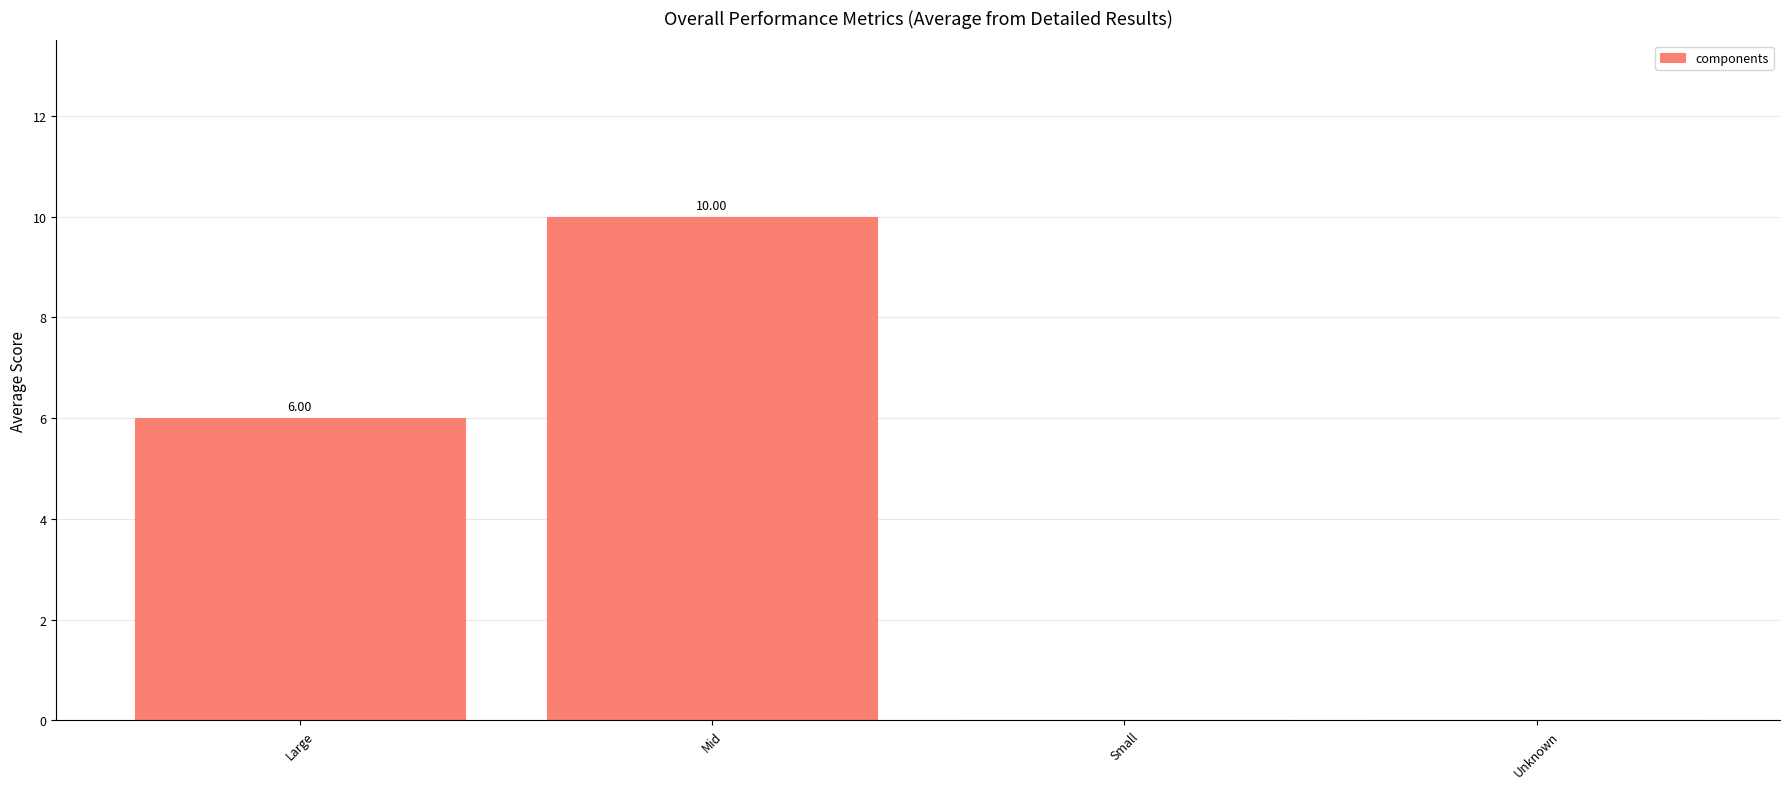

Which category has the highest value across all series?

Mid